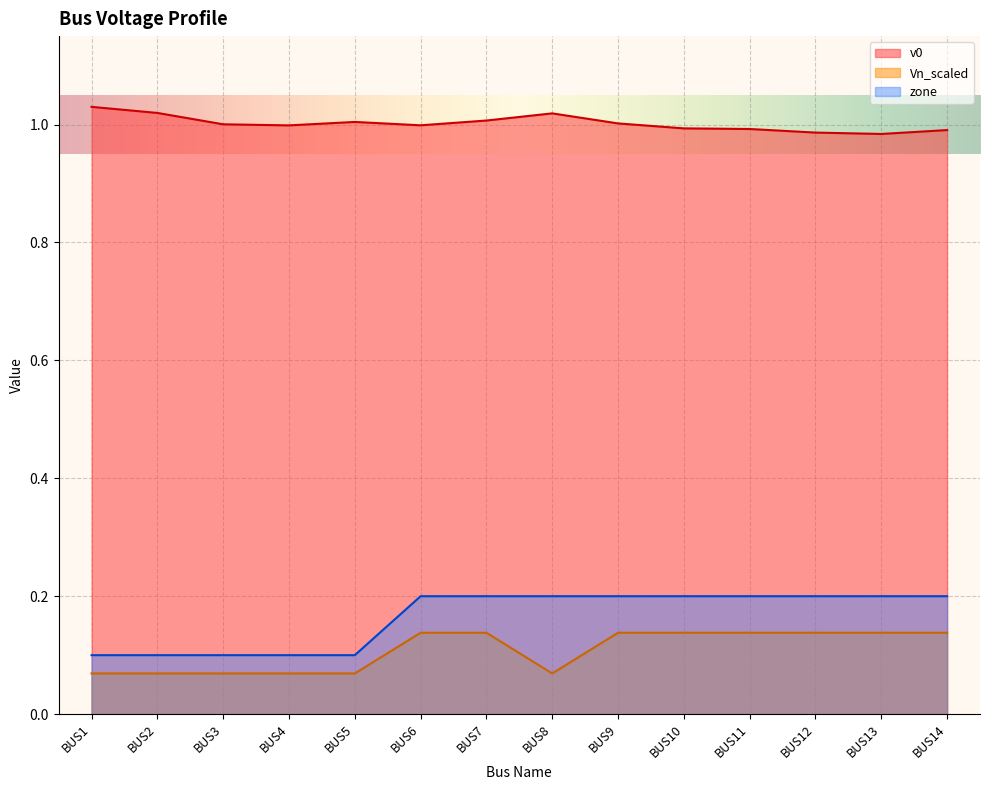

True or false: Vn_scaled and v0 intersect in this chart.

False